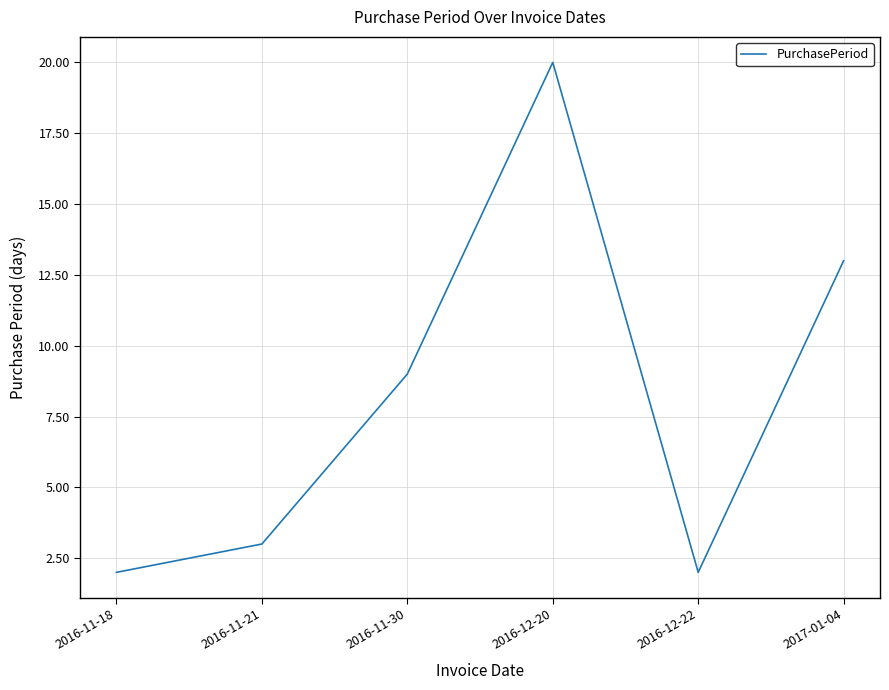

What position from the left is 2017-01-04?

6